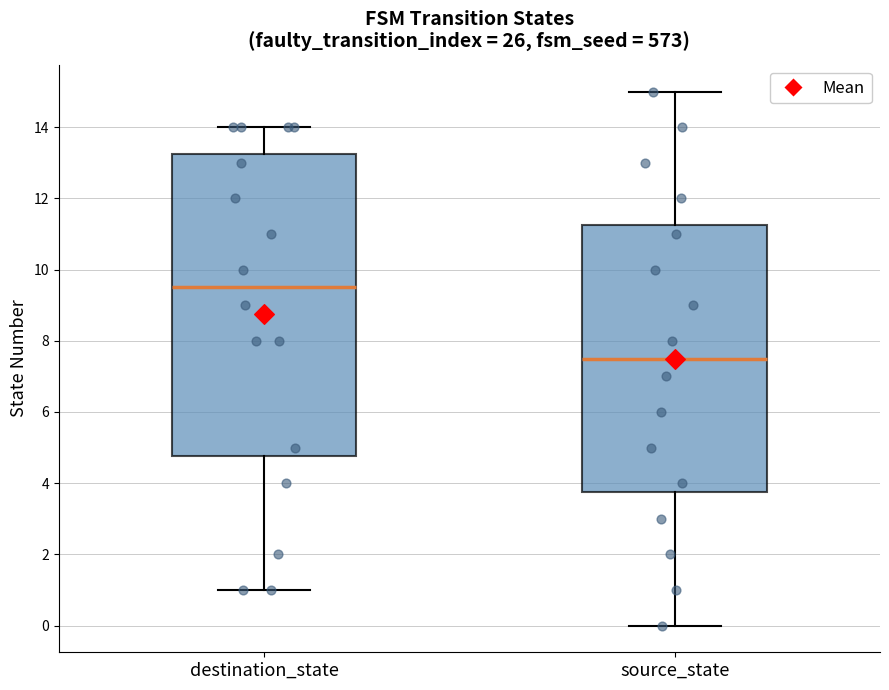

Where does the upper whisker of the box for source_state end on the y-axis? The values are not printed on the chart, so give them approximately, as read against the axis.

15.0